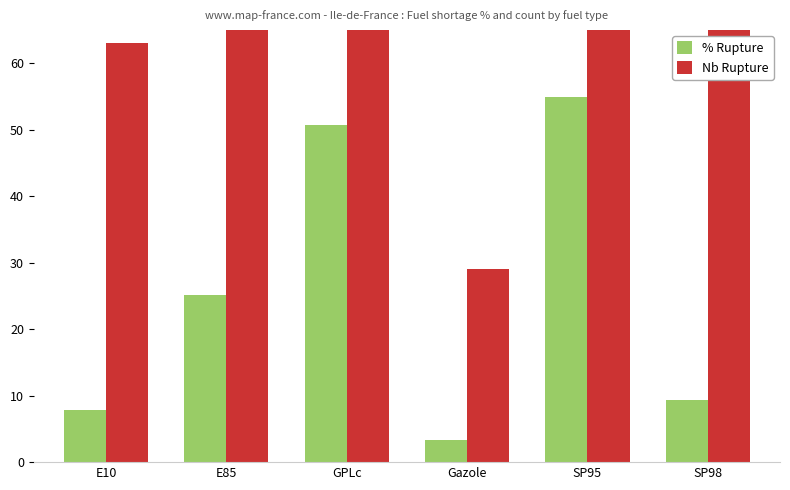

Is the value of % Rupture at SP95 greater than the value of Nb Rupture at GPLc?

No